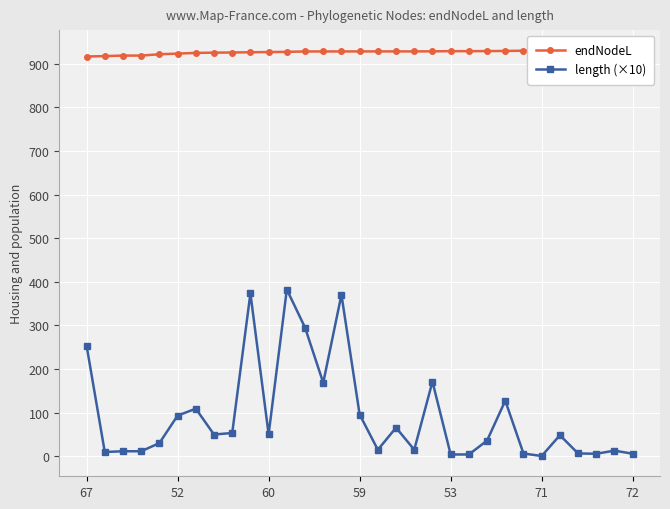

Which series has the largest range (max minus min)?

length (×10)